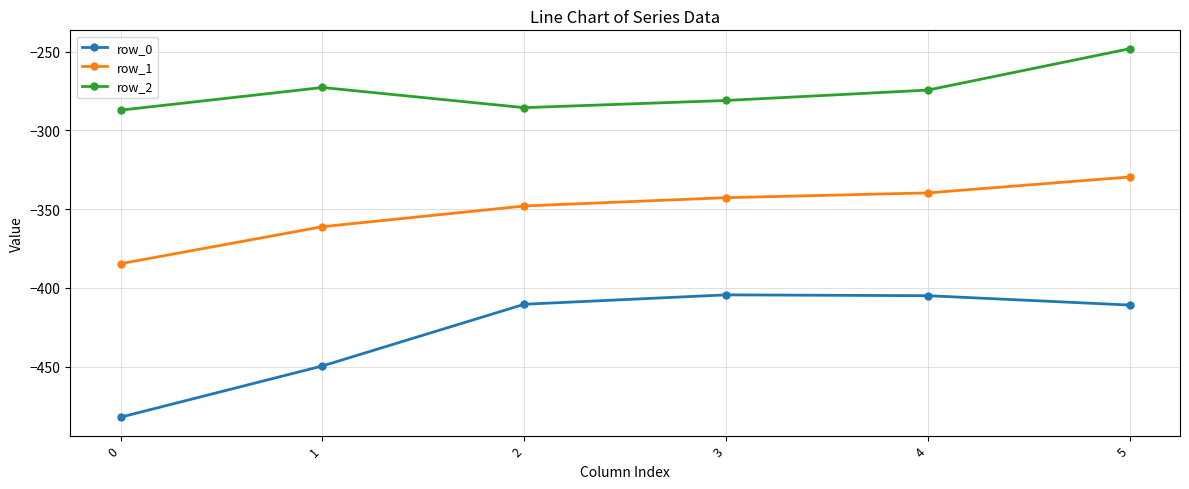

The value of row_0 at 1 is -232.1. True or false?

False